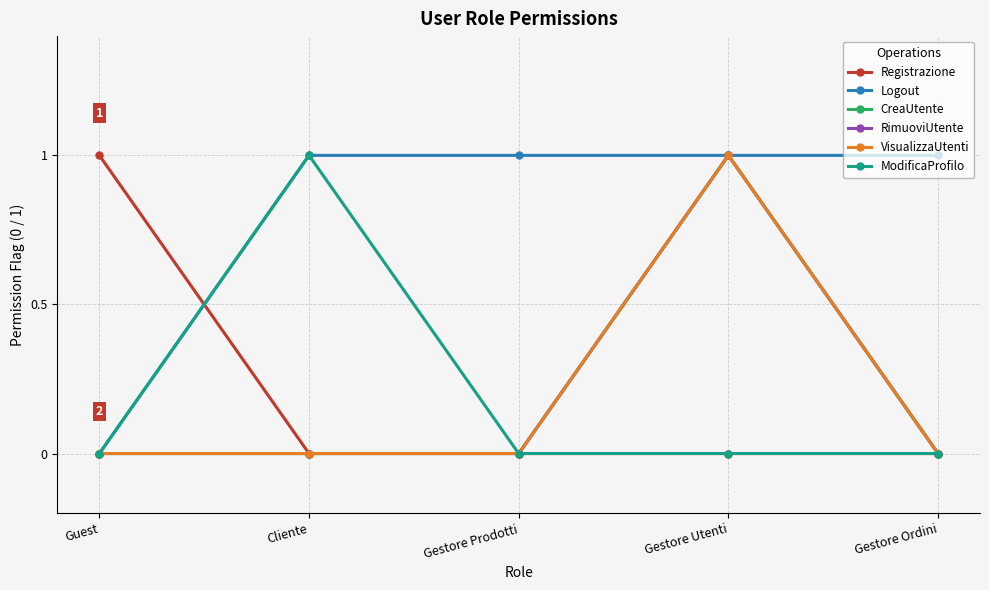

True or false: Registrazione has a value of 1 at Gestore Ordini.

False